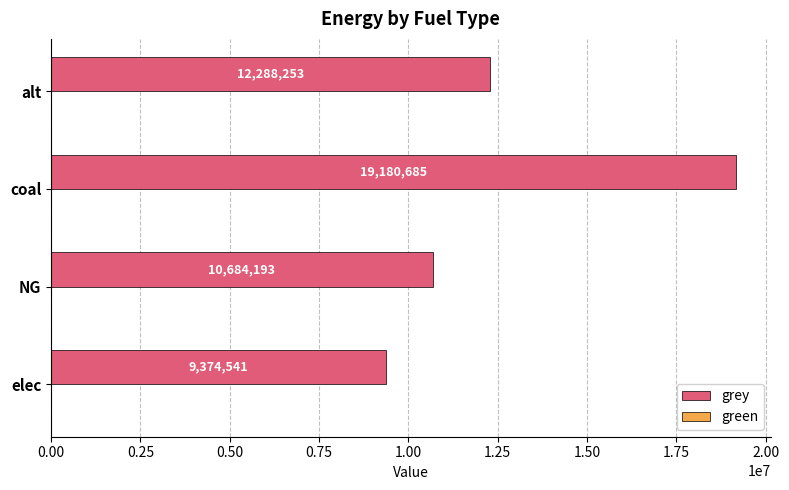

Which has a higher value, coal or elec?

coal